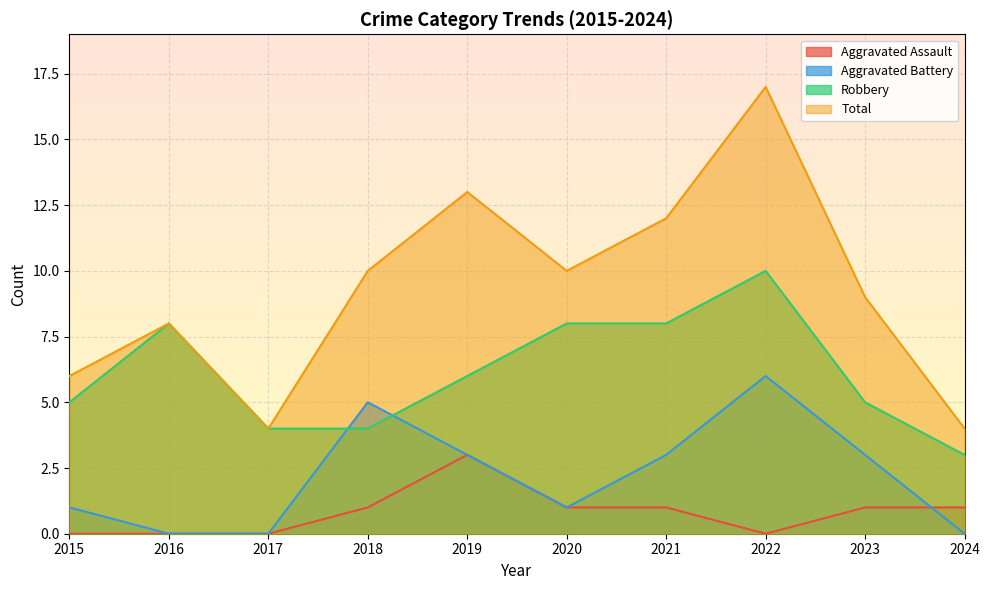

How many lines are shown in the chart?

4